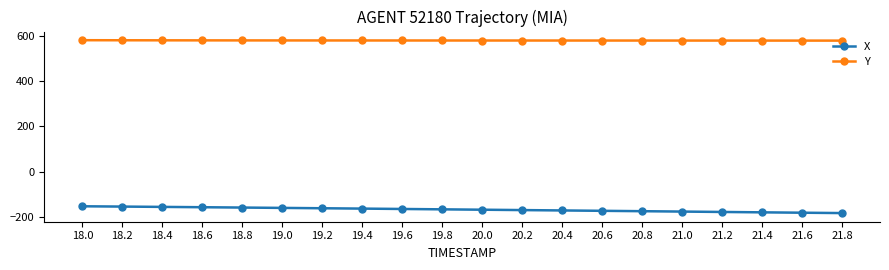

What is the total value across all series at 19.2?

418.8